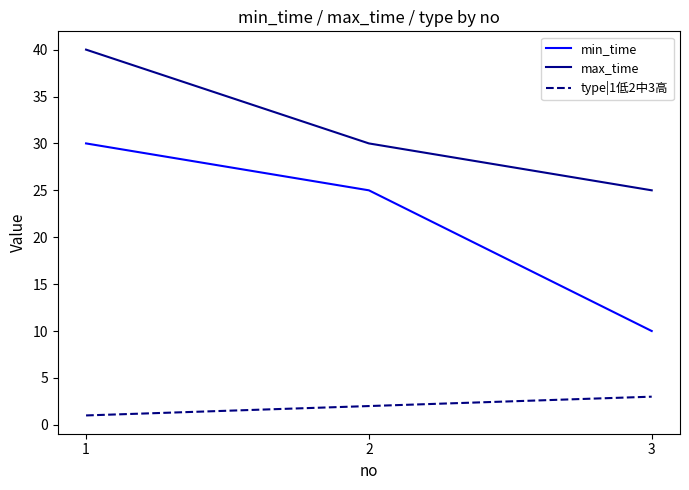

Does the chart display data point markers on the line(s)?

No